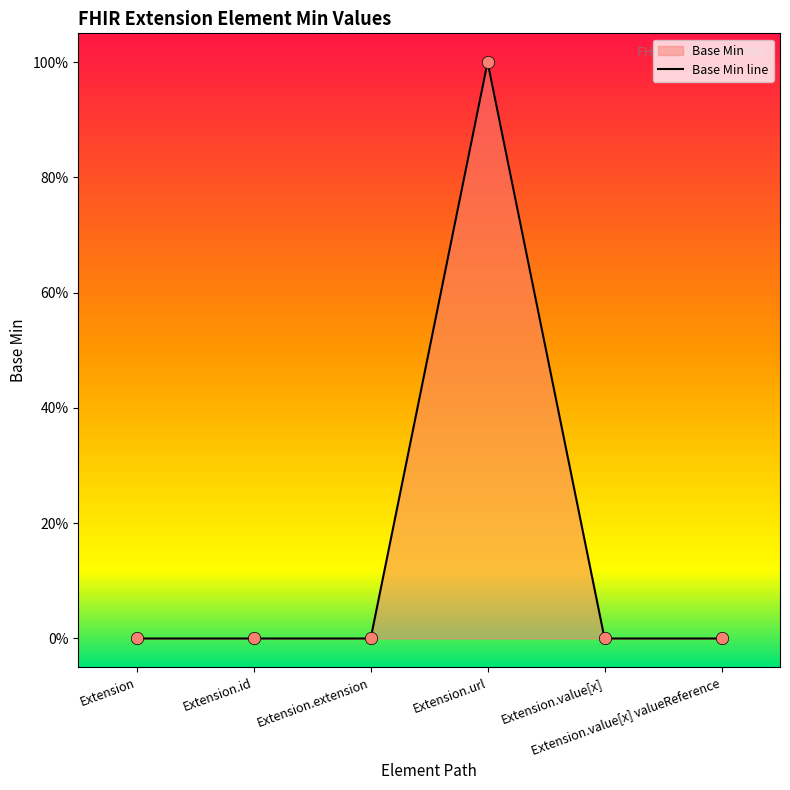

Which has a higher value, Extension.value[x] valueReference or Extension.id?

Extension.value[x] valueReference